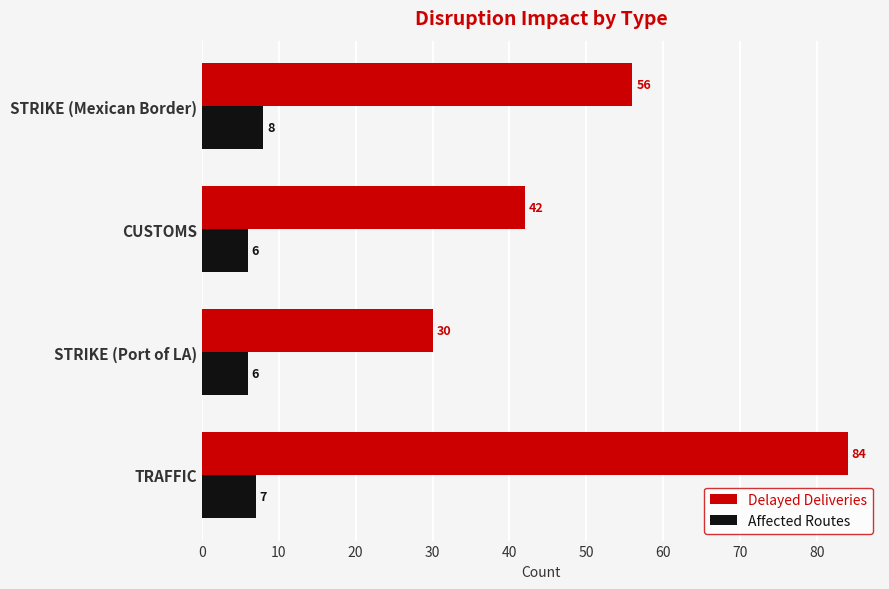

How many data points does each series have?

4